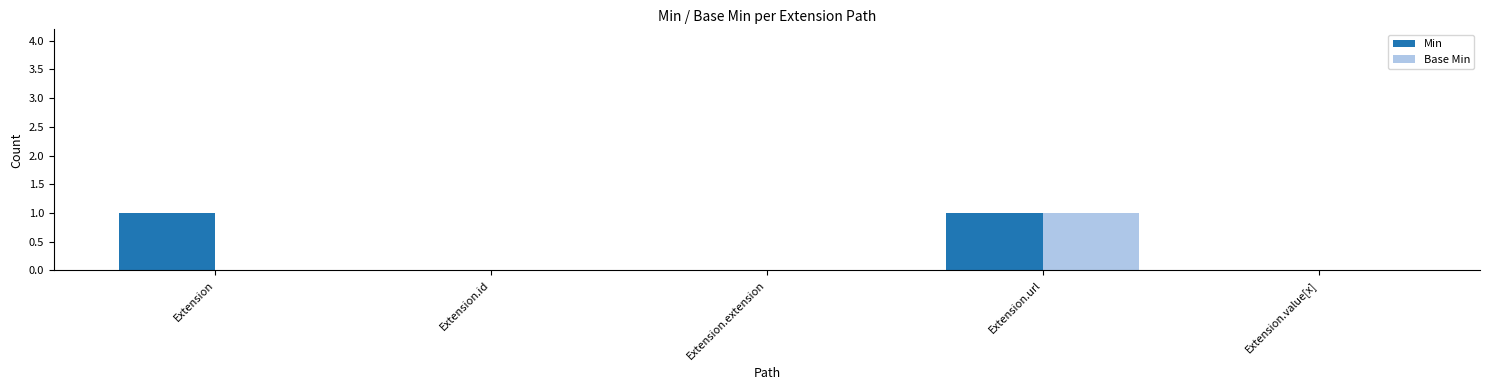

Is it true that Base Min equals 1 at Extension.id?

False